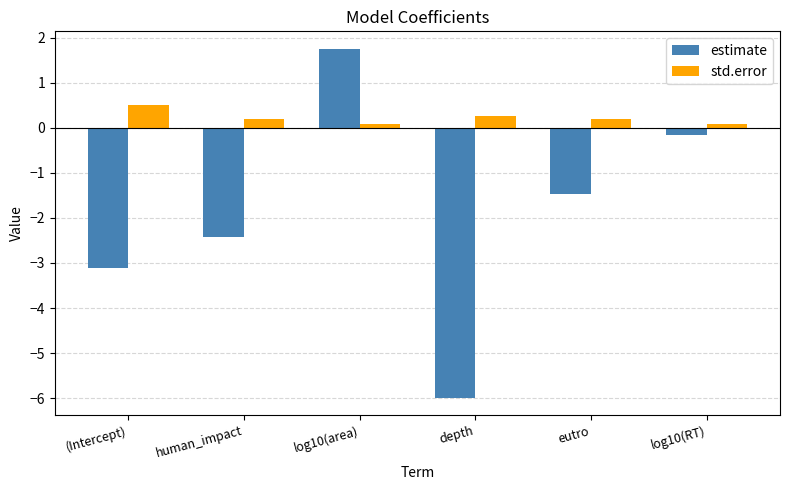

Rank the series at log10(area) from highest to lowest value.

estimate, std.error